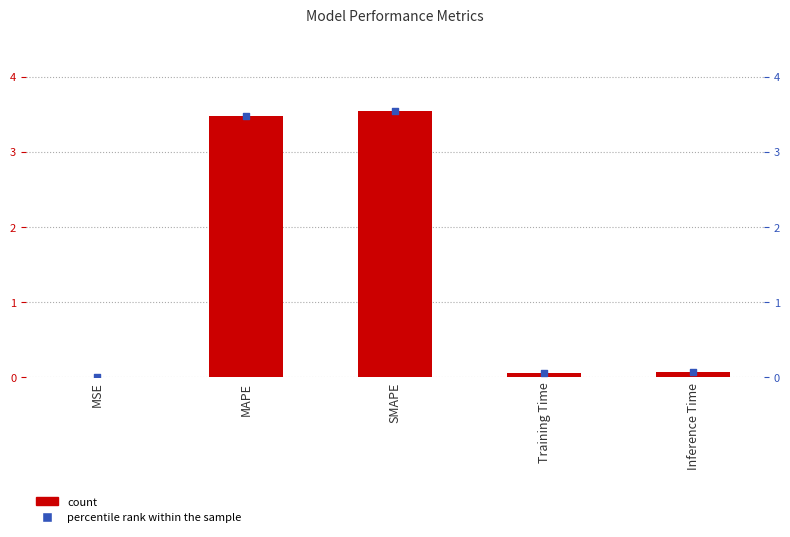

At which category is the sum across all series the highest?

SMAPE